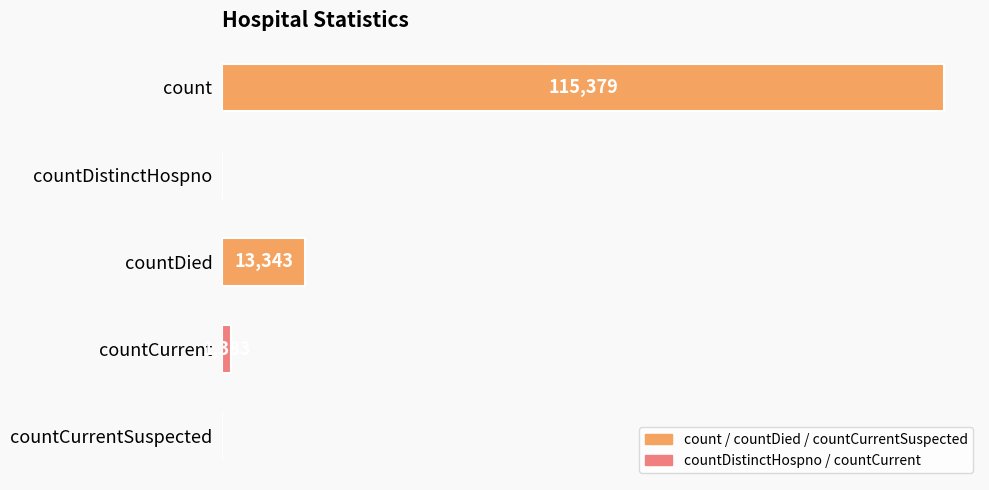

At which category does the chart reach its peak across all series?

count